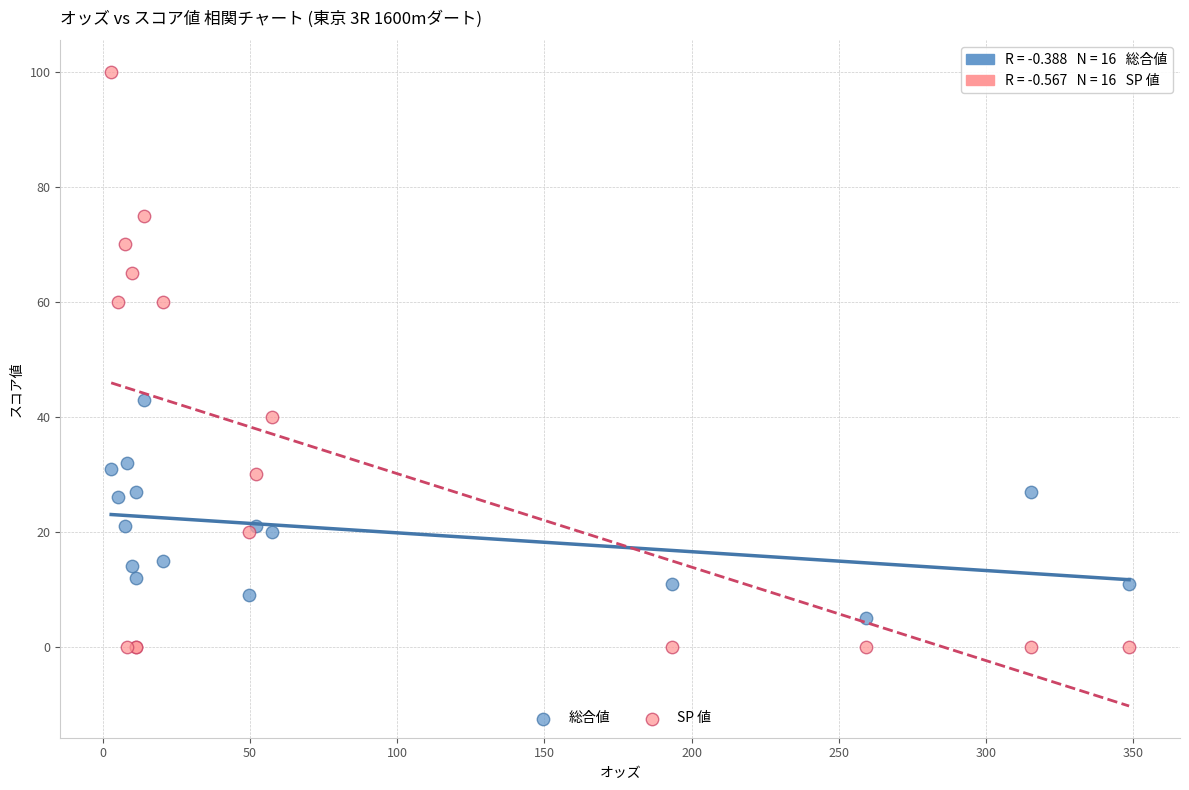

What are all the series names shown in the legend?

総合値, SP 値